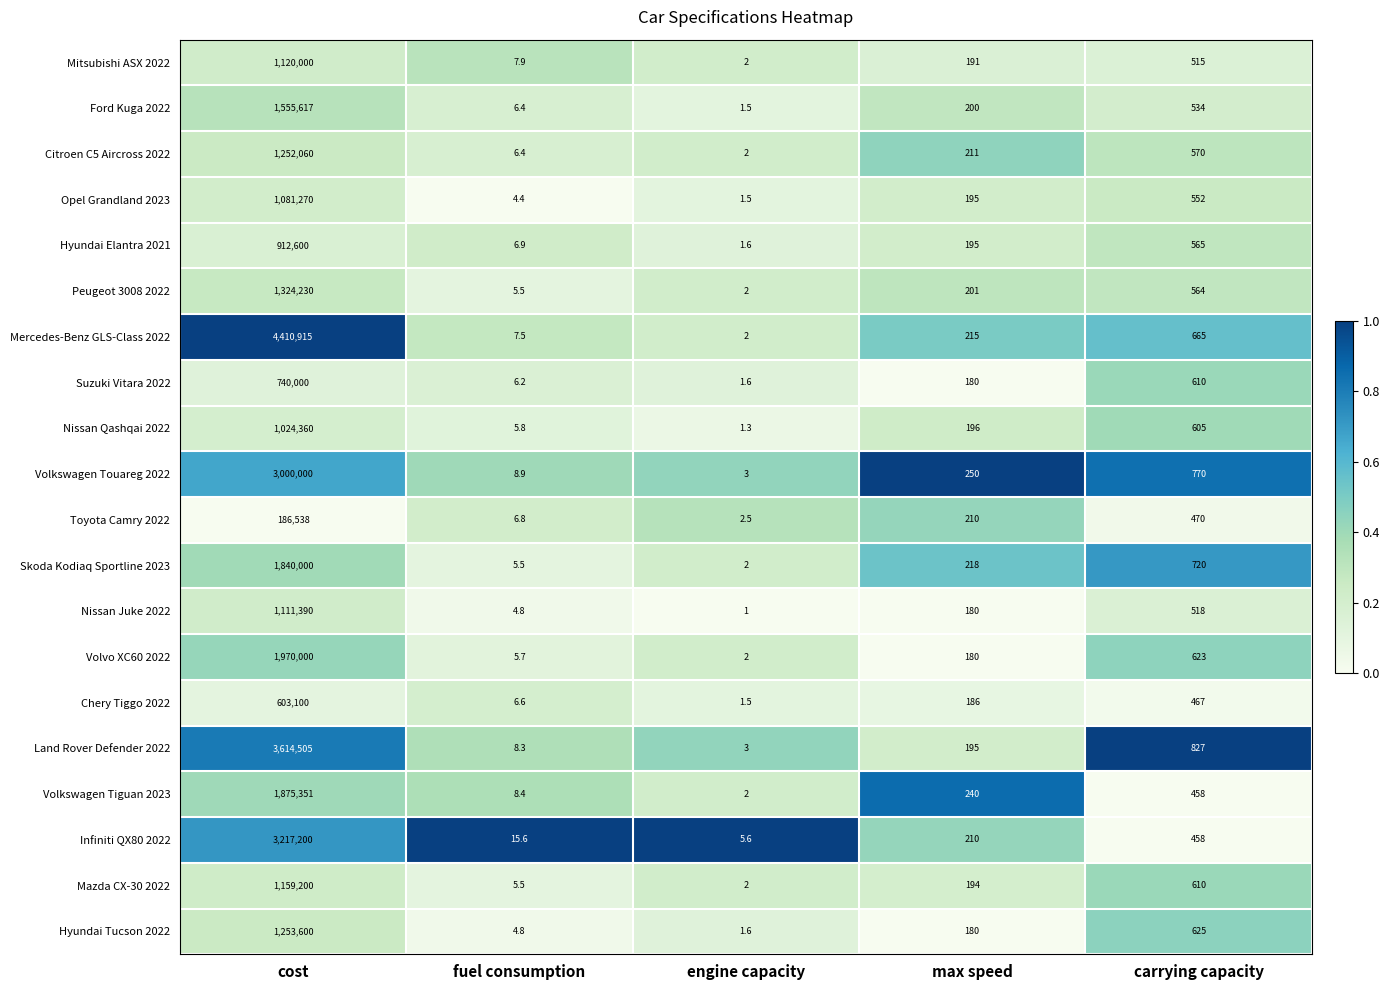

Which label corresponds to the largest value in the chart?

cost